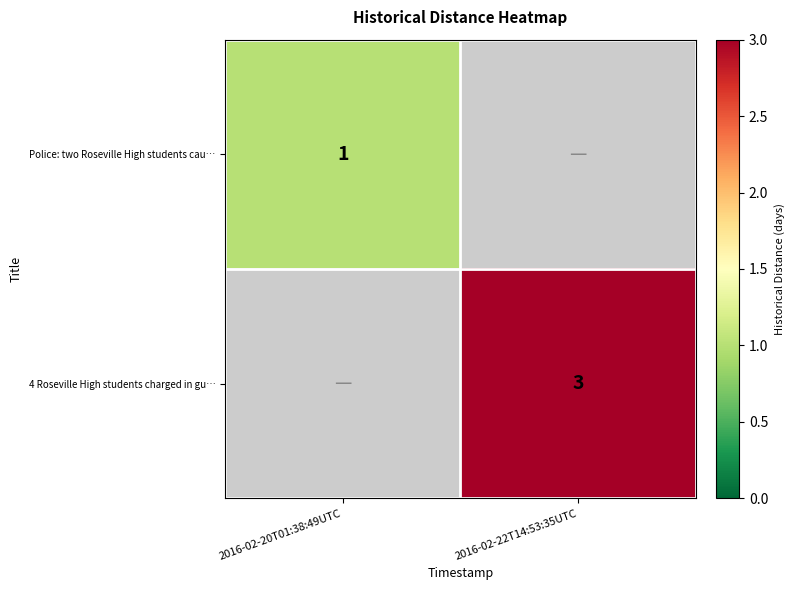

True or false: 4 Roseville High students charged in gu… has a value of 1 at 2016-02-22T14:53:35UTC.

False